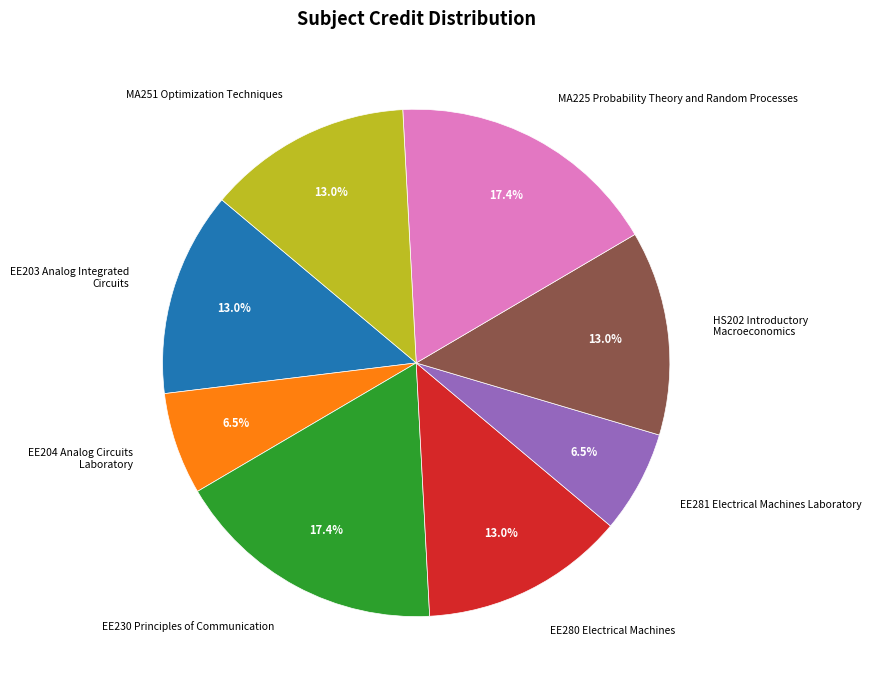

Do HS202 Introductory Macroeconomics and EE204 Analog Circuits Laboratory together represent more than half of the pie?

No